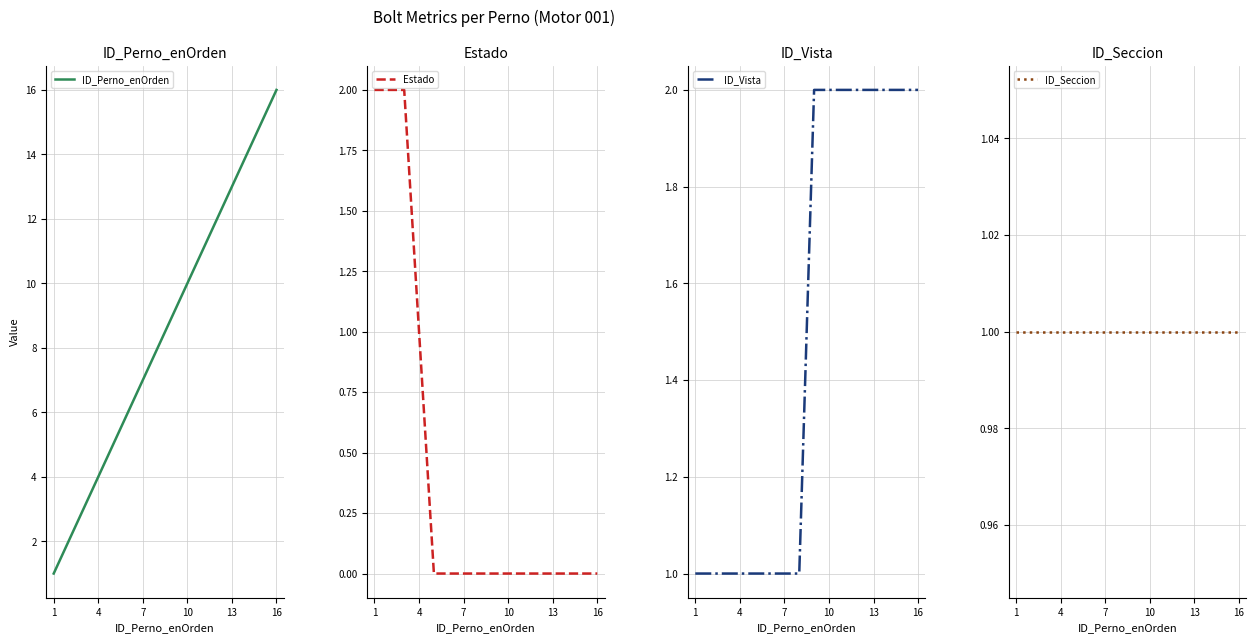

Which series has the largest total across all categories?

ID_Perno_enOrden